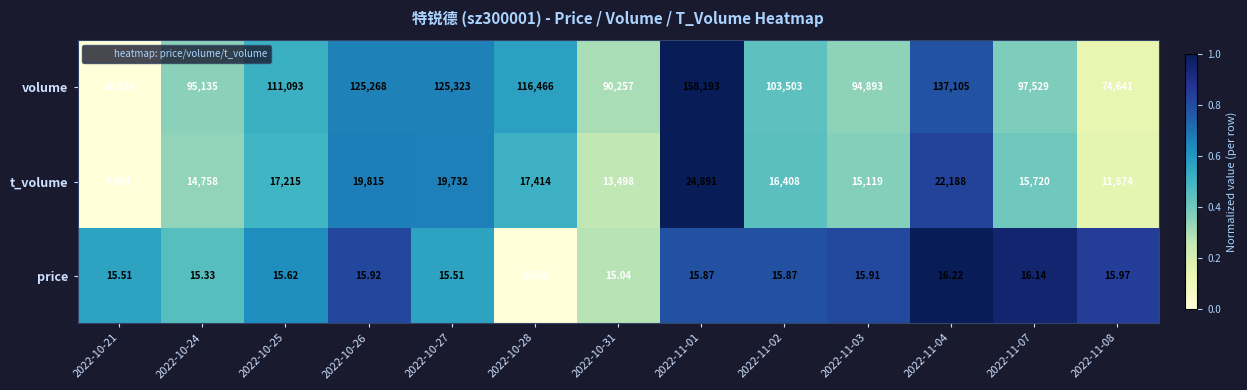

List the series in order of their overall mean, lowest first.

price, t_volume, volume